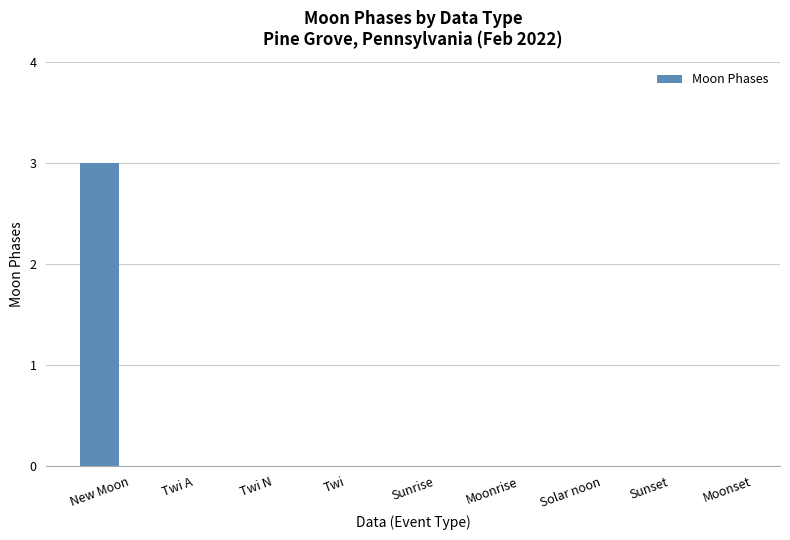

What is the change in value from New Moon to Sunset?

-3